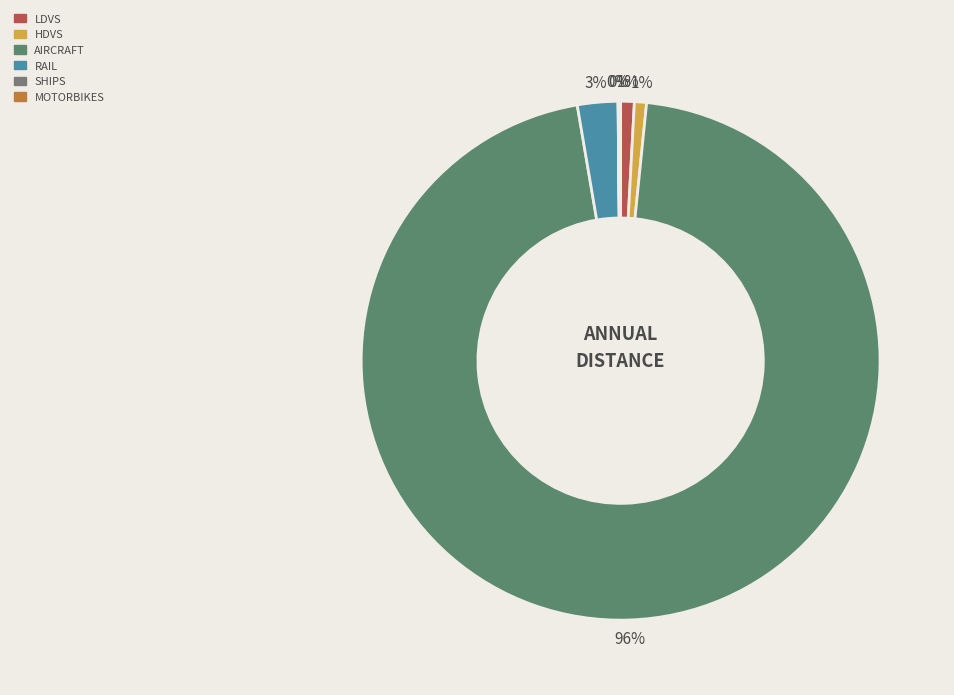

How many slices are in this pie chart?

6